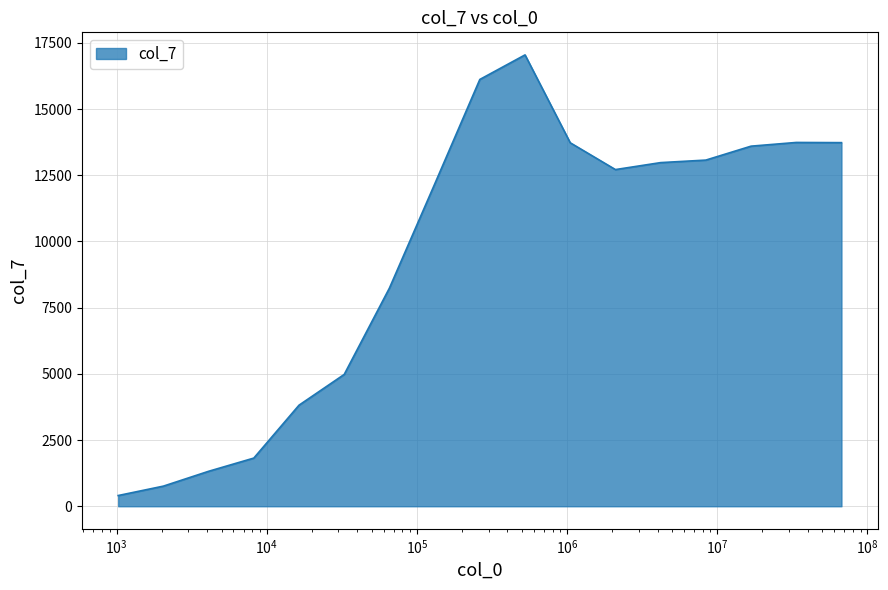

What is the sum of all values?

160203